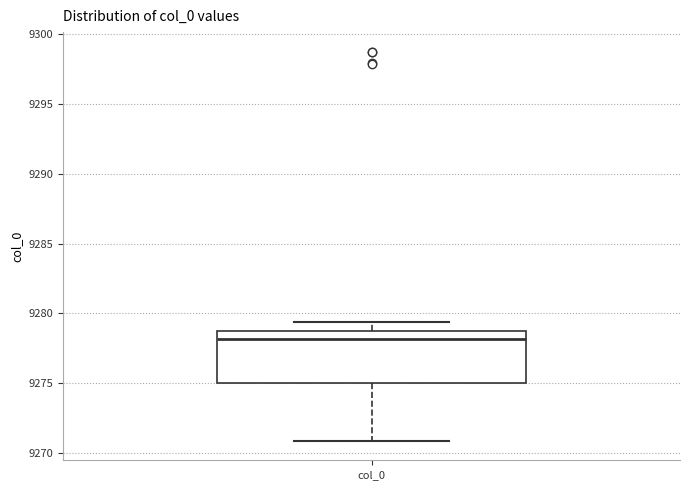

Where does the upper whisker of the box for col_0 end on the y-axis? The values are not printed on the chart, so give them approximately, as read against the axis.

9279.5